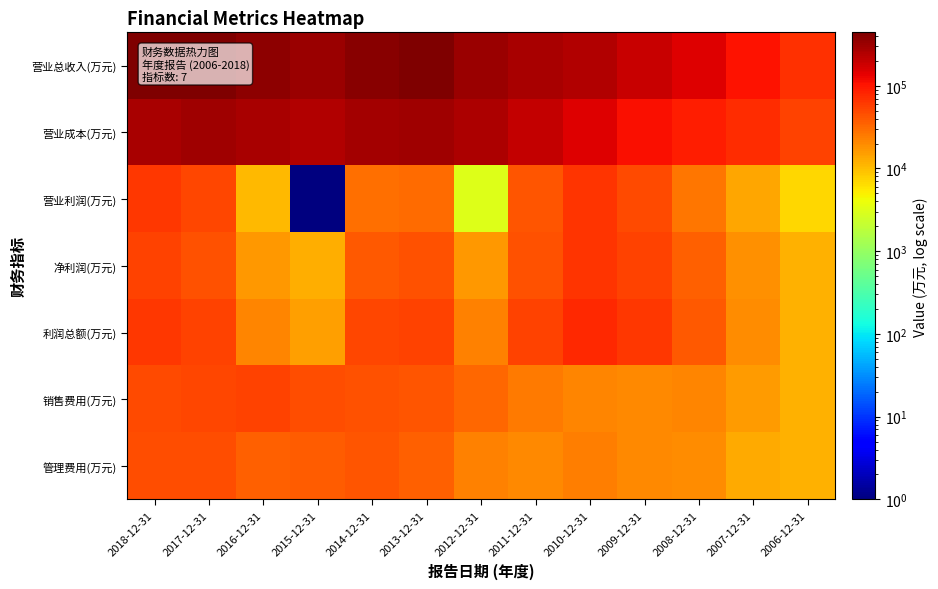

List the series in order of their peak value, highest first.

营业总收入(万元), 营业成本(万元), 利润总额(万元), 净利润(万元), 营业利润(万元), 销售费用(万元), 管理费用(万元)